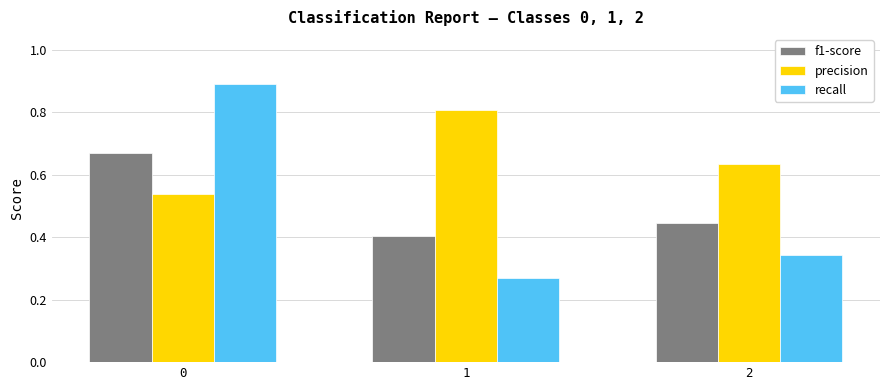

What is the total value across all series at 2?

1.4